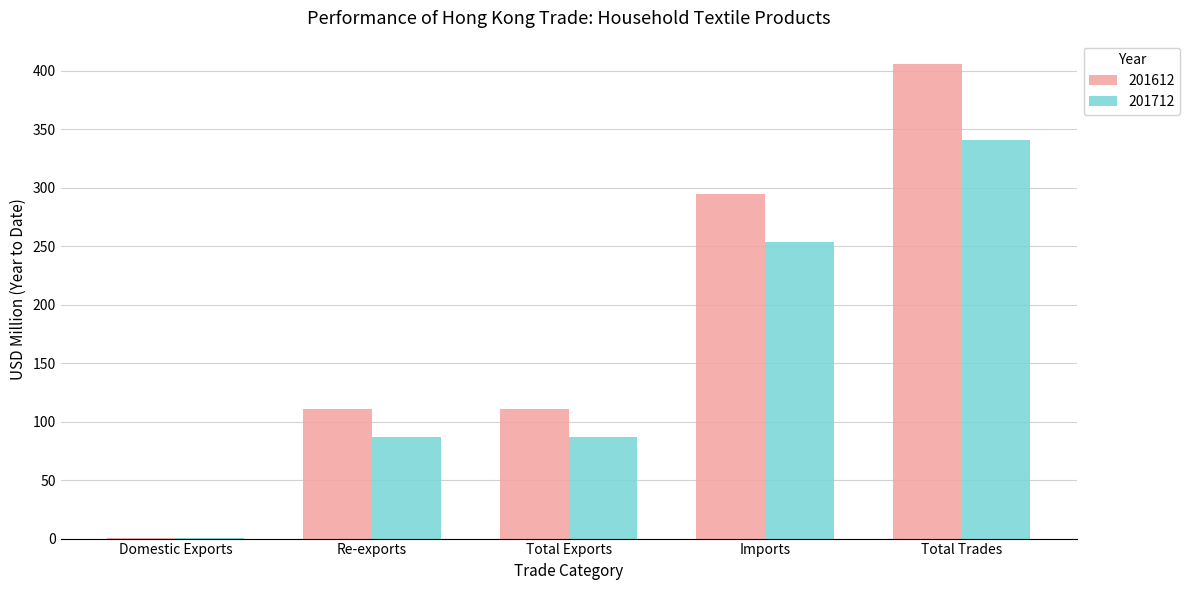

How many categories are shown in the chart?

5